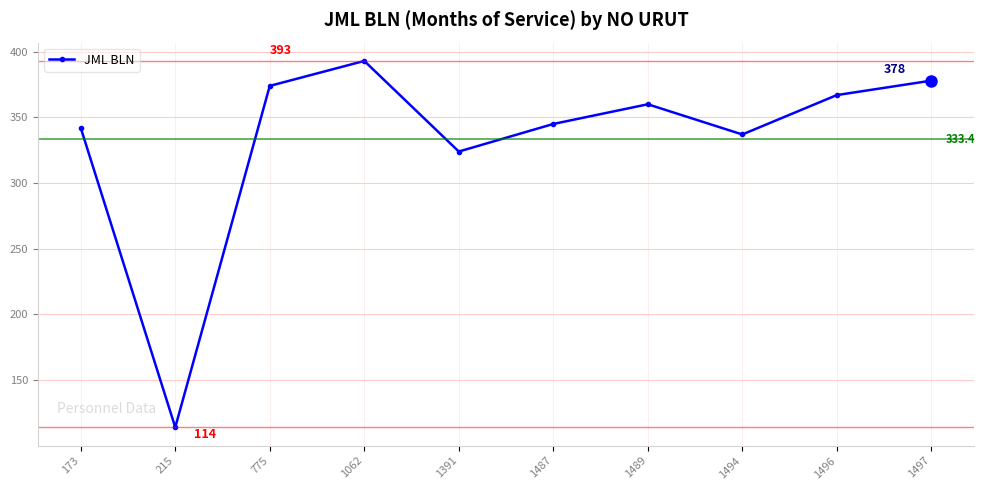

Where is the first local minimum?

215